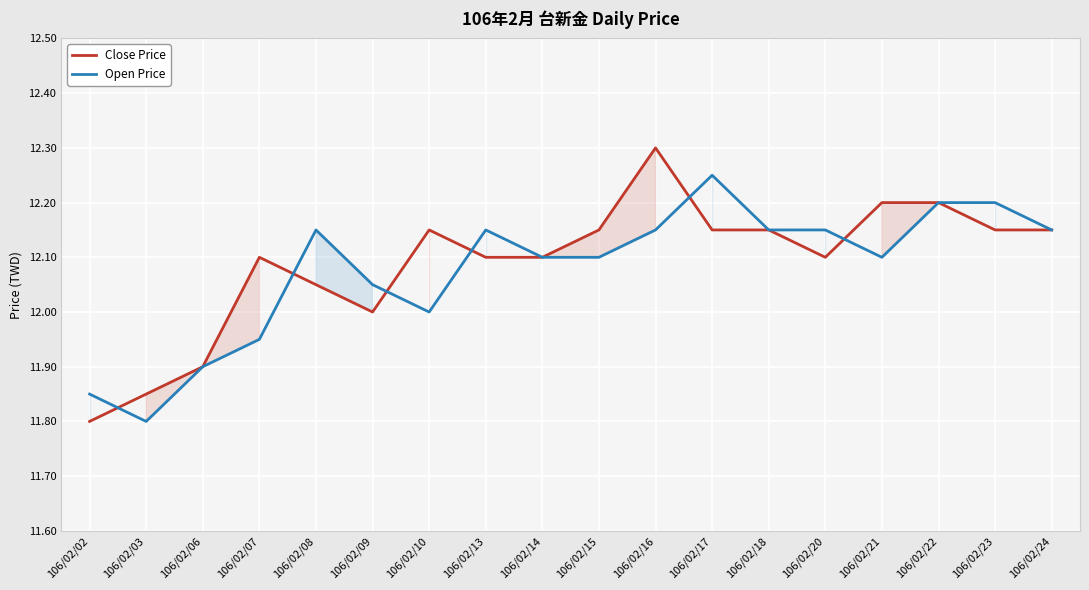

Does the chart display data point markers on the line(s)?

No